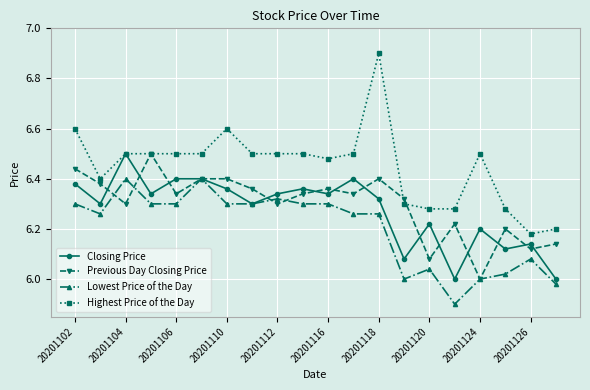

Which series has the widest spread of values?

Highest Price of the Day